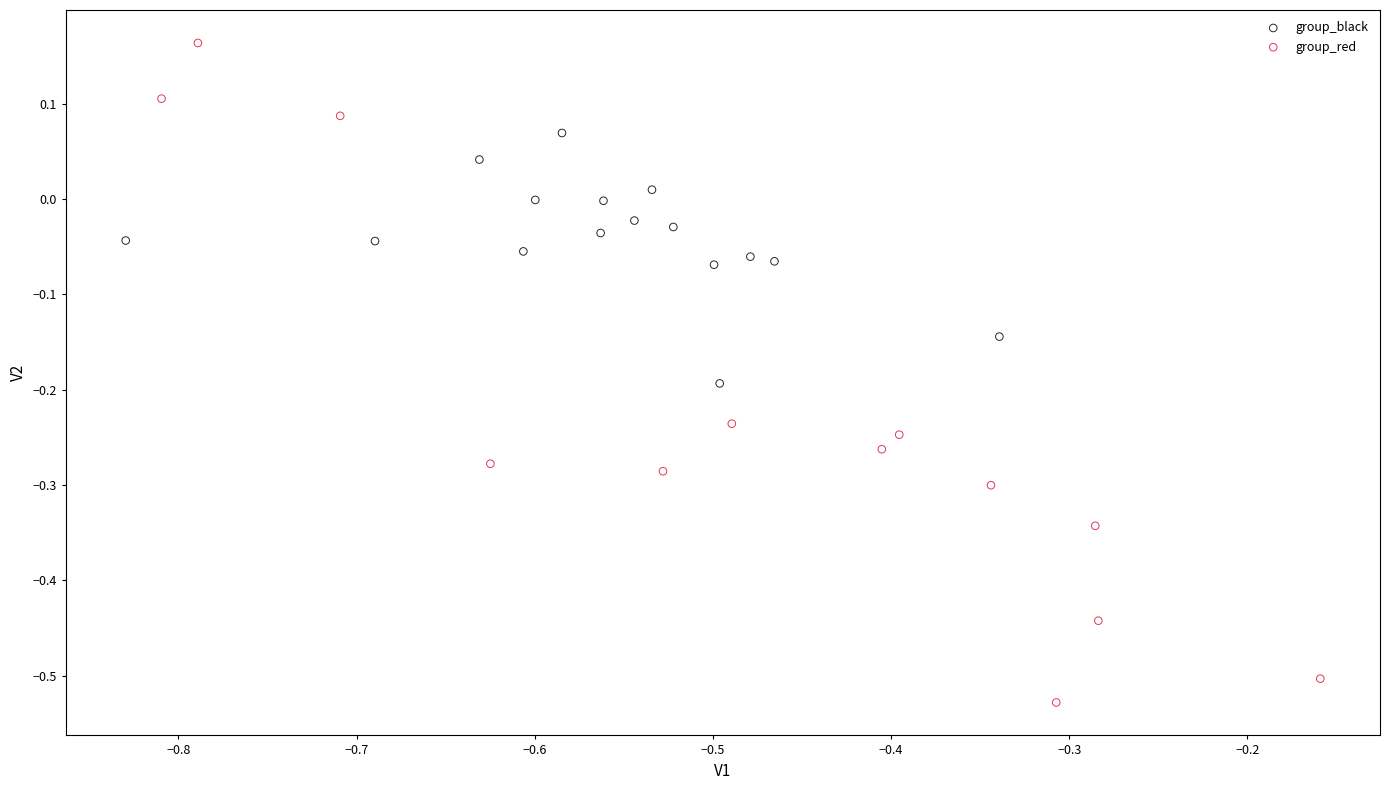

Which series reaches the maximum Y coordinate?

group_red